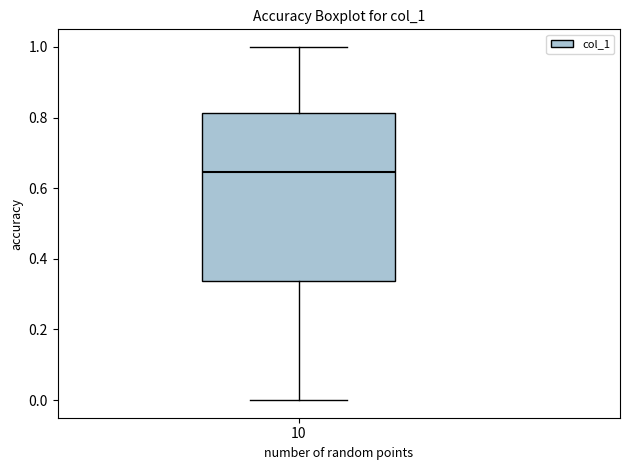

Where does the lower whisker of the box at x = 10 end on the y-axis? The values are not printed on the chart, so give them approximately, as read against the axis.

0.00